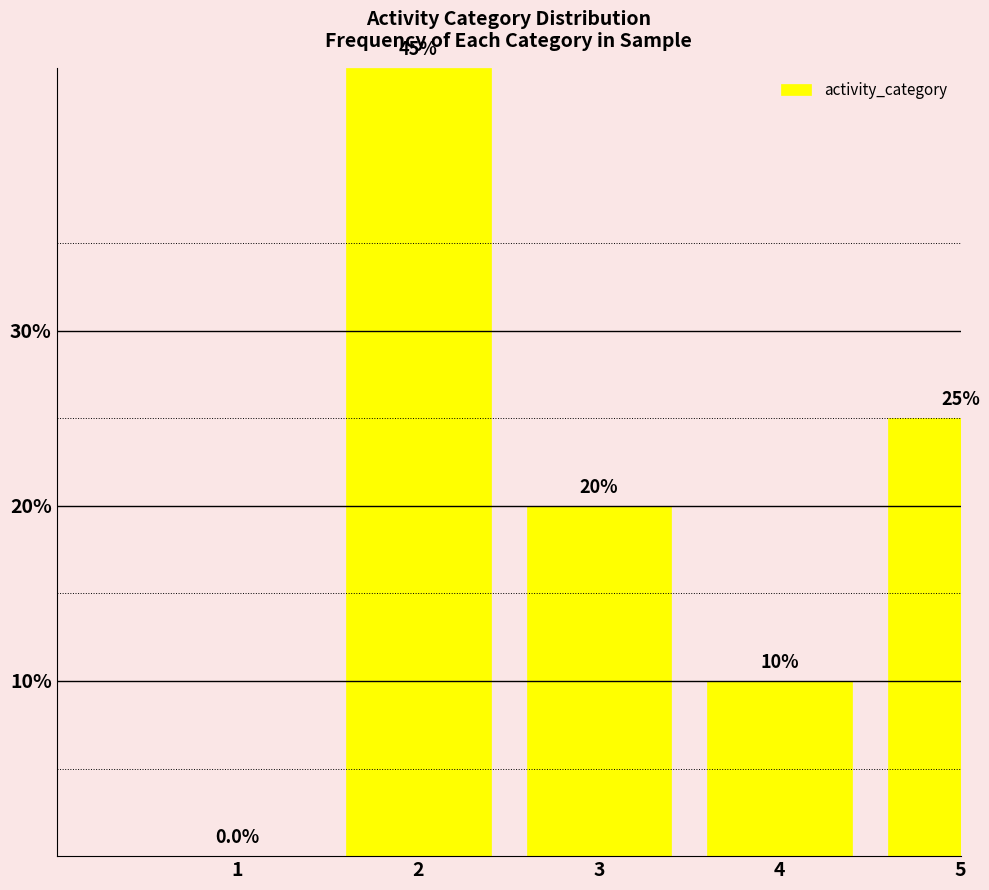

Reading left to right, list all the values displayed in this chart.

1=0	2=45	3=20	4=10	5=25